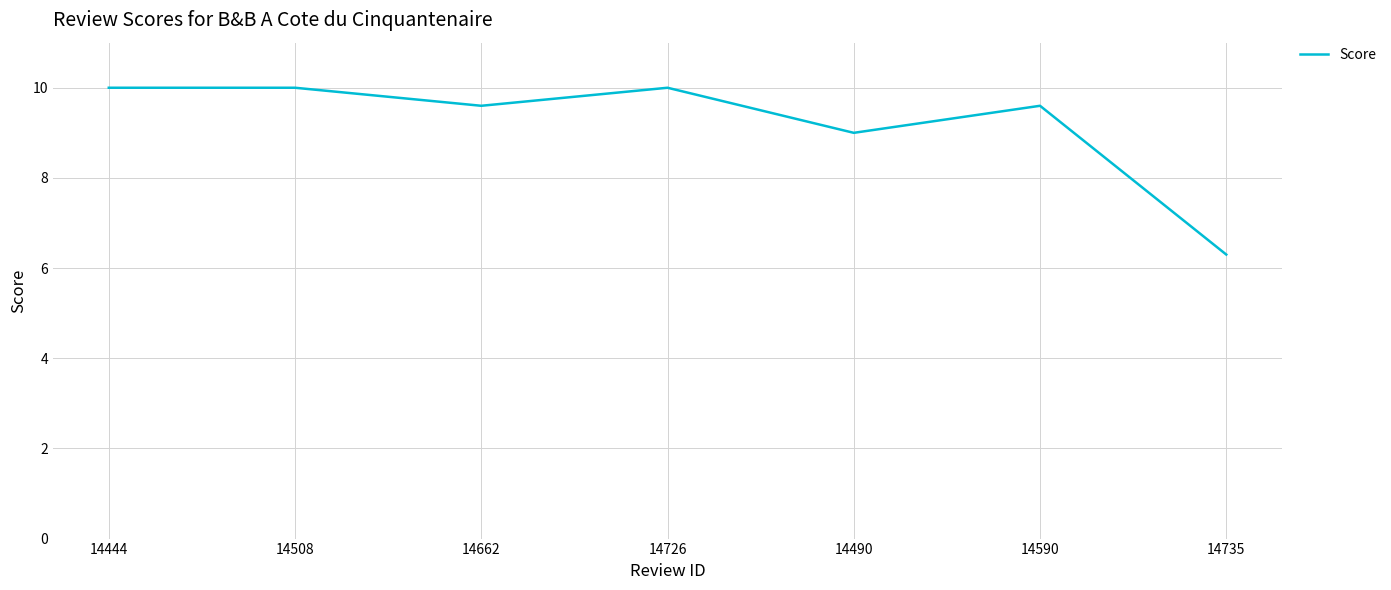

Does the chart display data point markers on the line(s)?

No